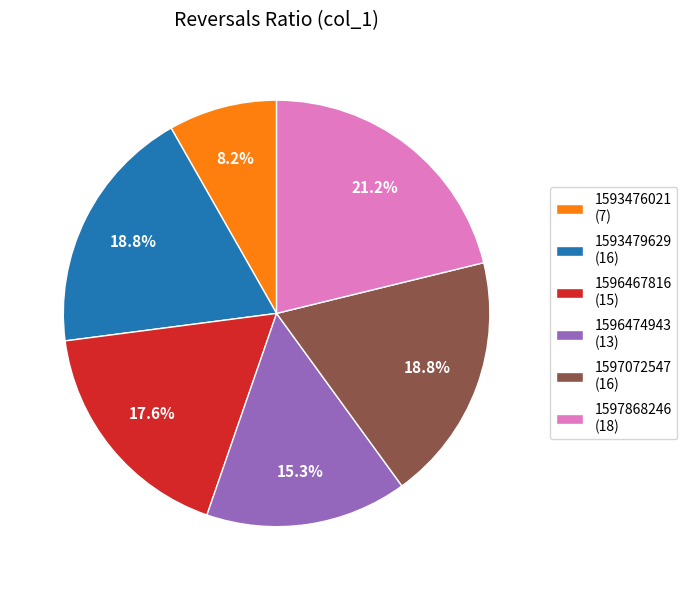

Do 1593479629 (16) and 1593476021 (7) together represent more than half of the pie?

No